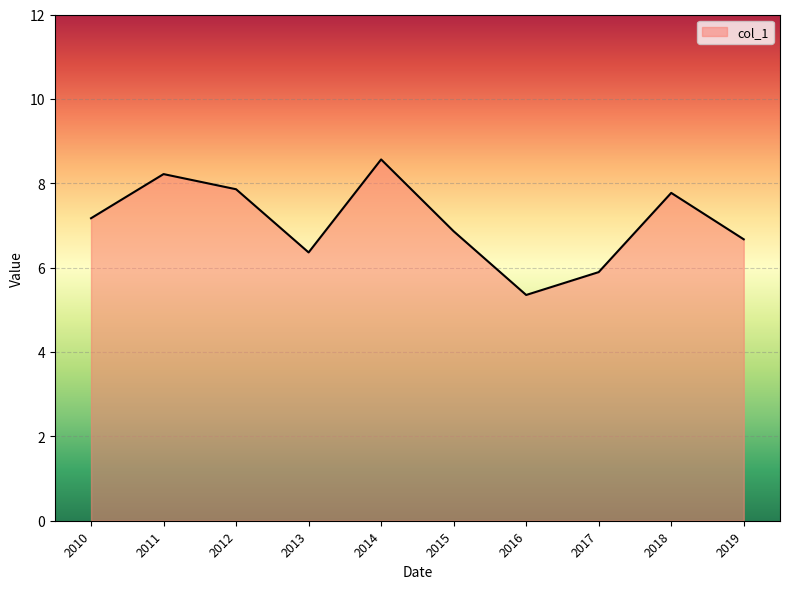

Does the chart display data point markers on the line(s)?

No